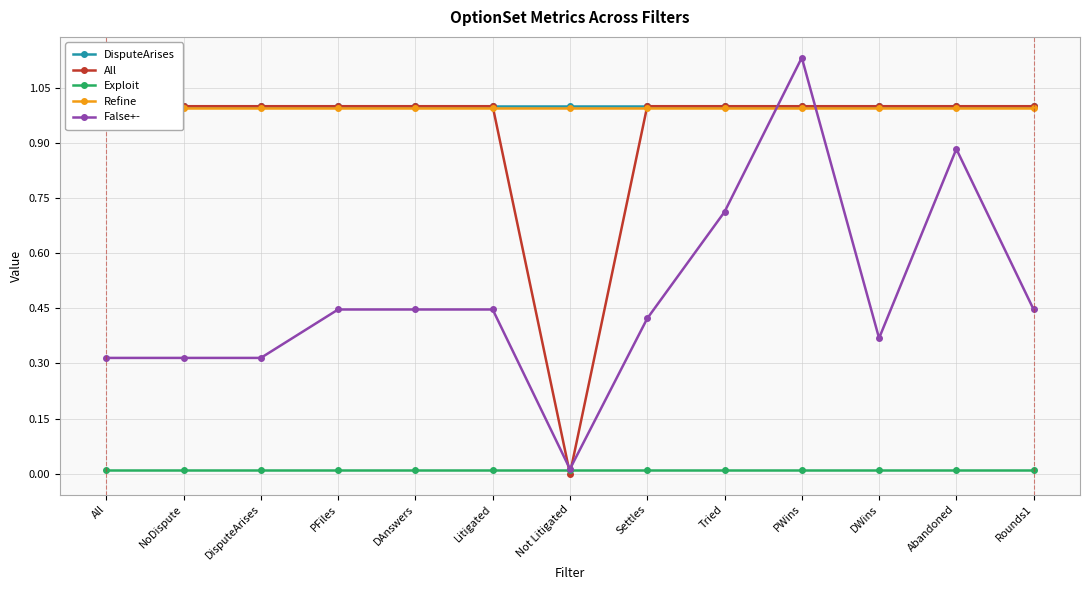

What is the total value across all series at Abandoned?

3.9